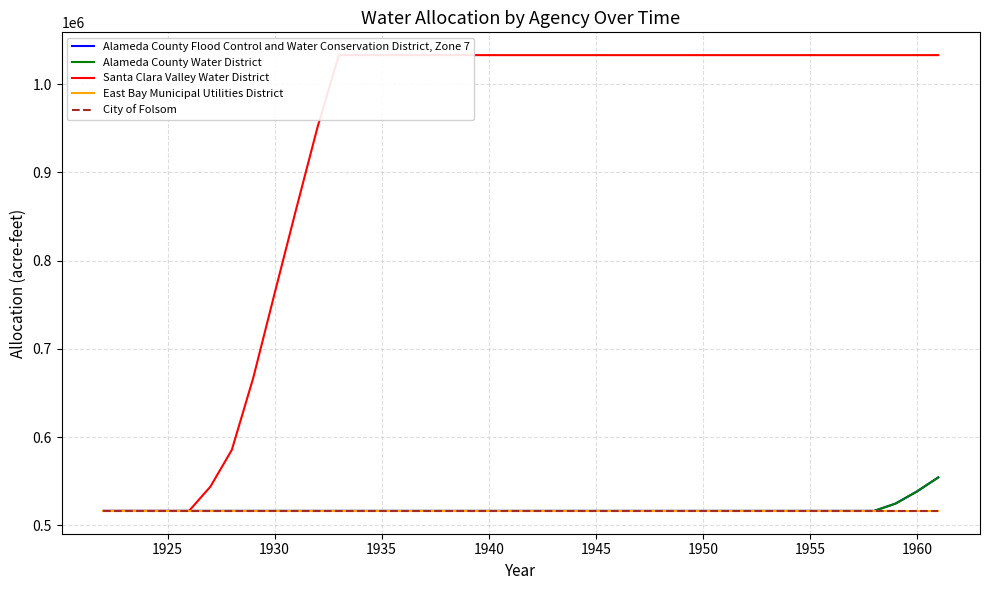

At how many categories does at least one series exceed 807969?

31